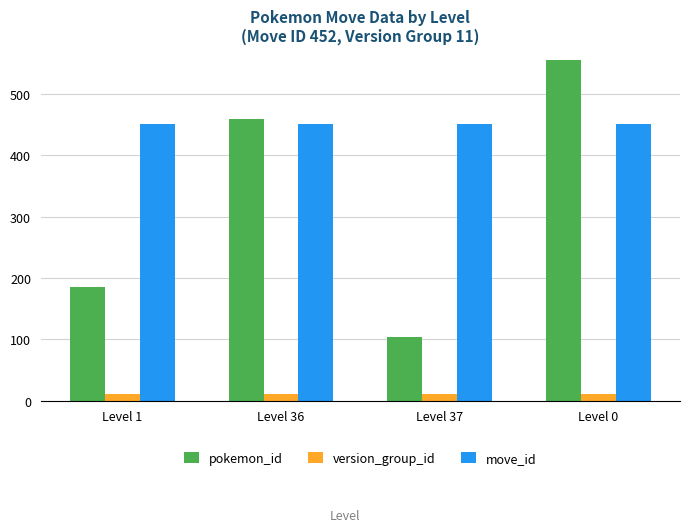

At Level 1, list the series in order from smallest to largest.

version_group_id, pokemon_id, move_id